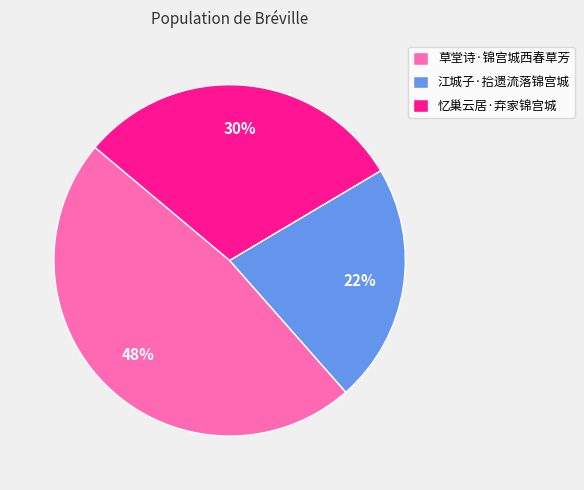

Do 忆巢云居·弃家锦宫城 and 江城子·拾遗流落锦宫城 together represent more than half of the pie?

Yes